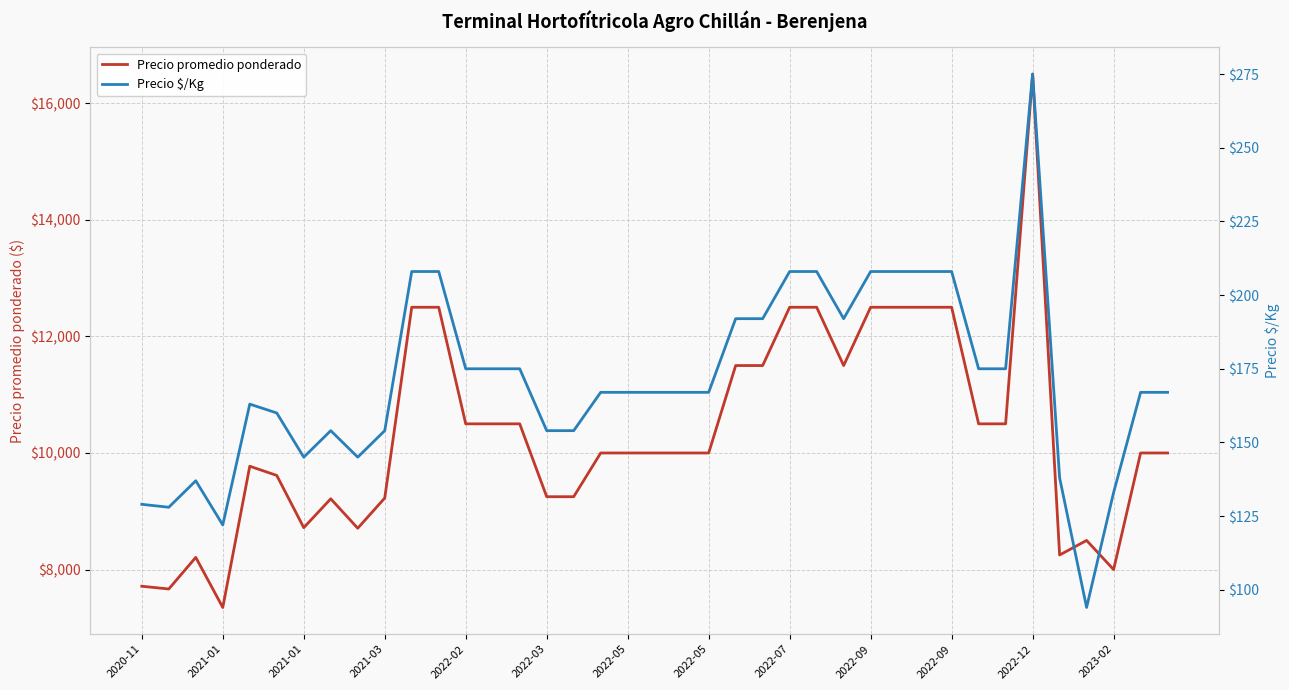

What are all the series names shown in the legend?

Precio promedio ponderado, Precio $/Kg